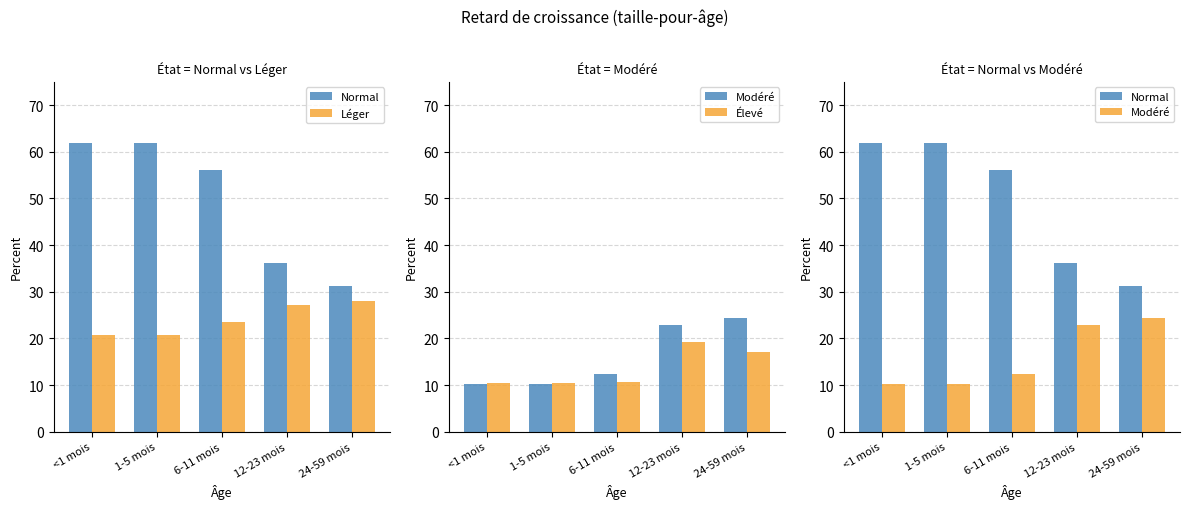

Which has a higher value, <1 mois or 6-11 mois?

<1 mois